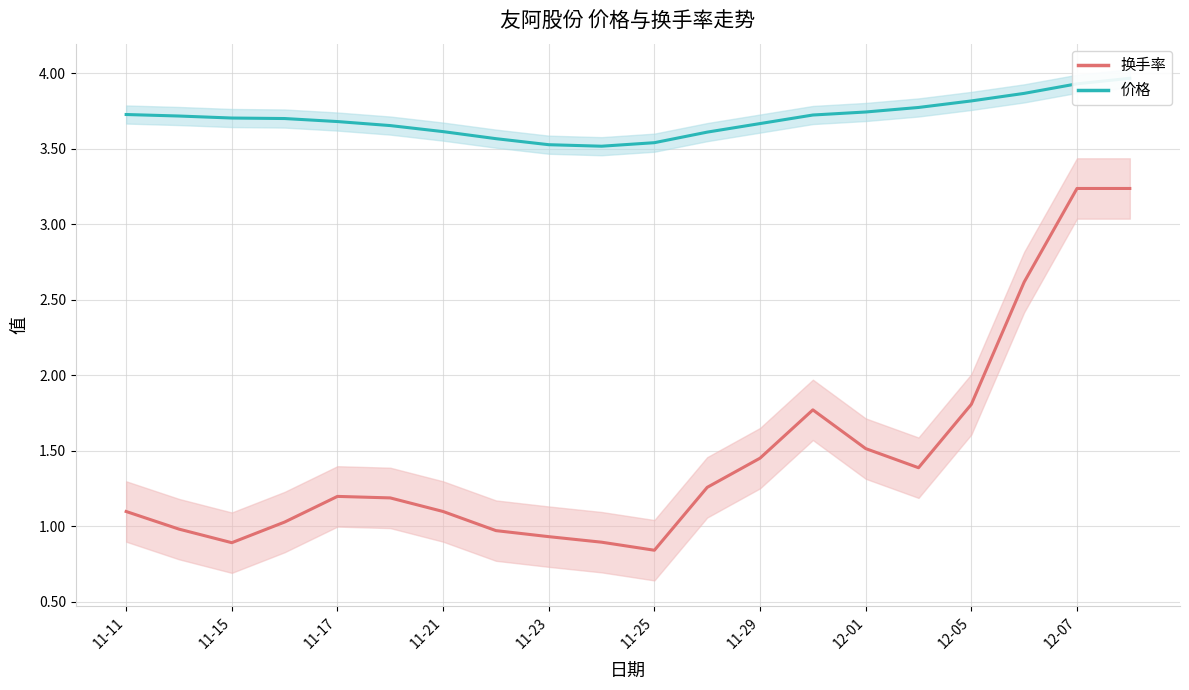

How many lines are shown in the chart?

2